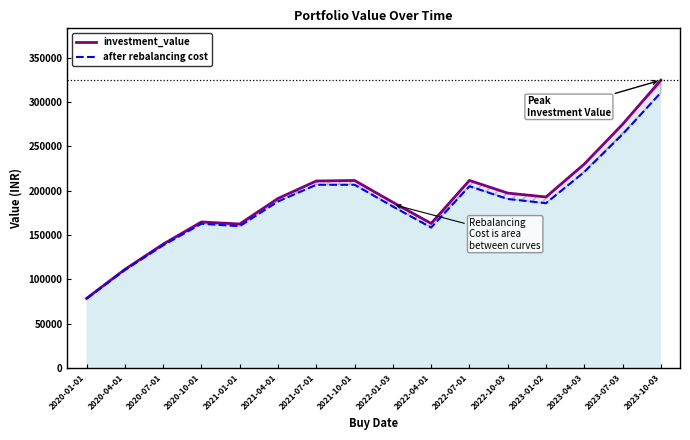

At which label does after rebalancing cost first exceed 187896?

2021-04-01